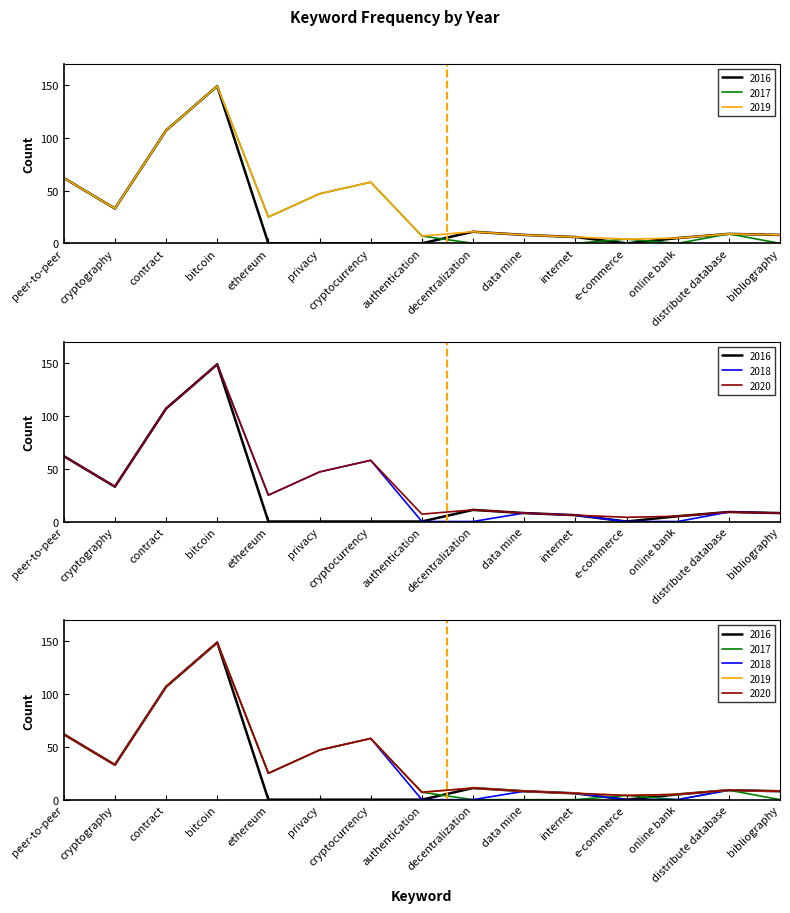

Is it true that 2017 equals 4 at e-commerce?

True